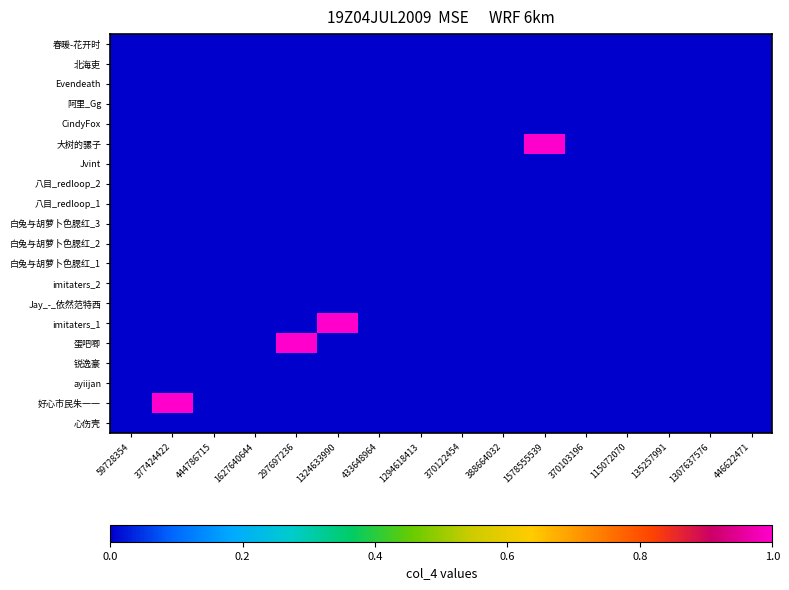

What is the maximum value shown in the chart?

1